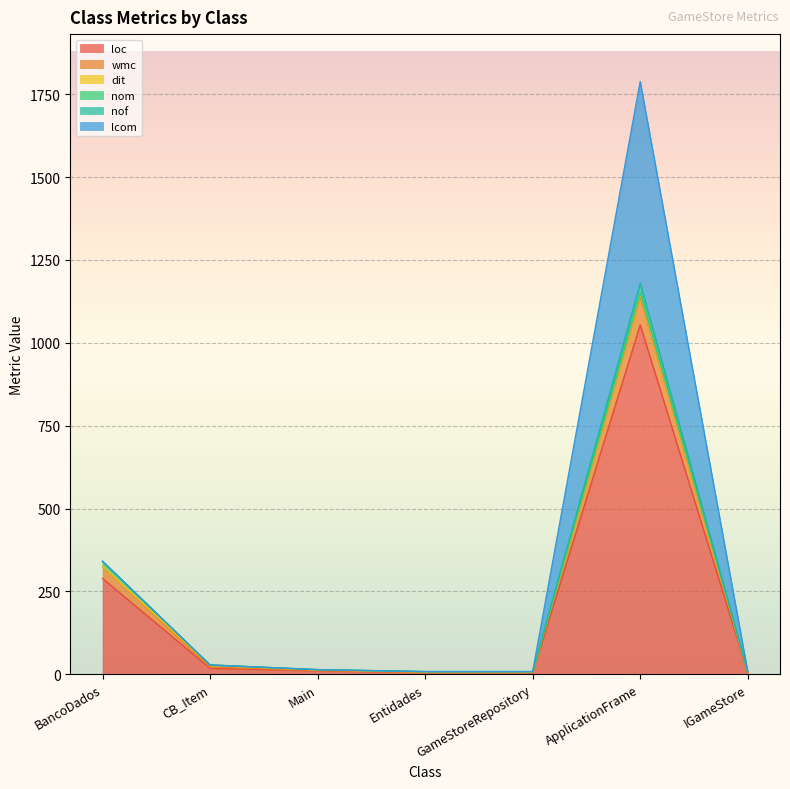

True or false: loc has a value of 539 at ApplicationFrame.

False